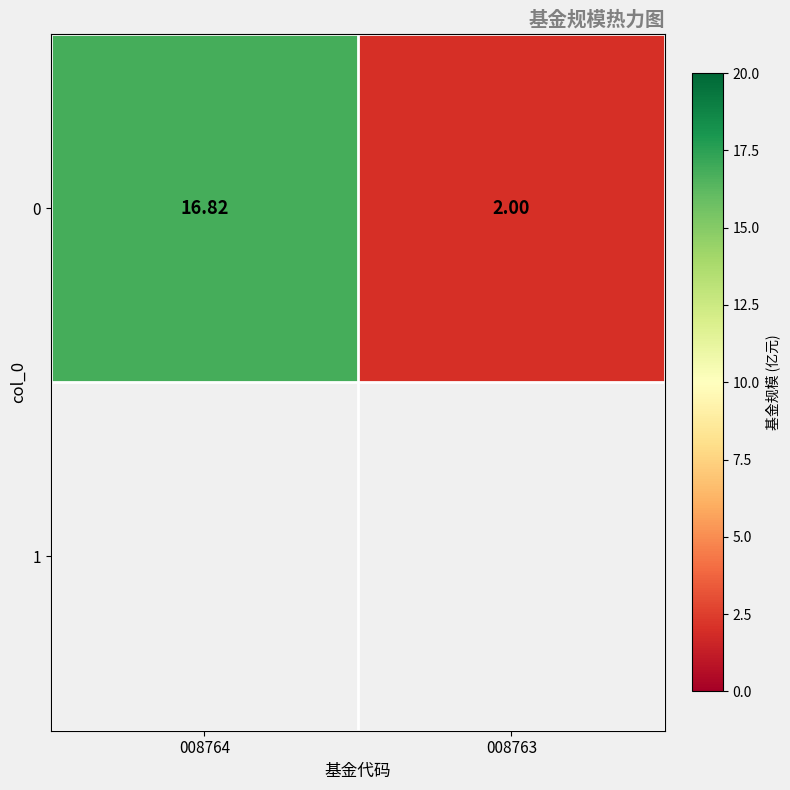

What is the greatest value displayed?

16.8